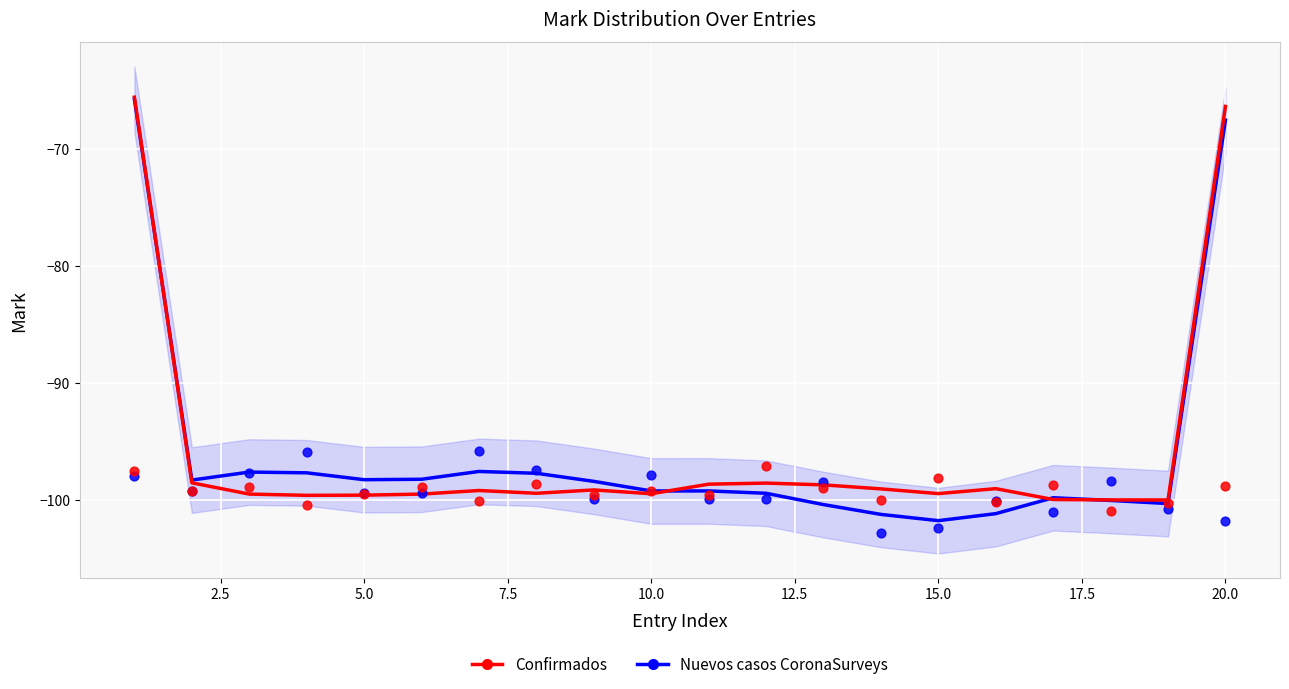

Which series reaches the maximum Y coordinate?

Nuevos casos CoronaSurveys